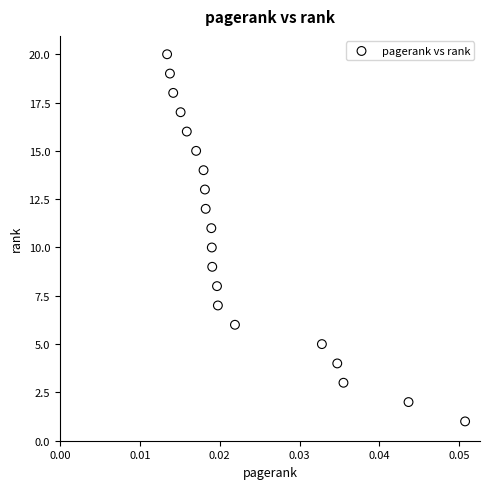

What is the range of Y values (max minus min)?

19